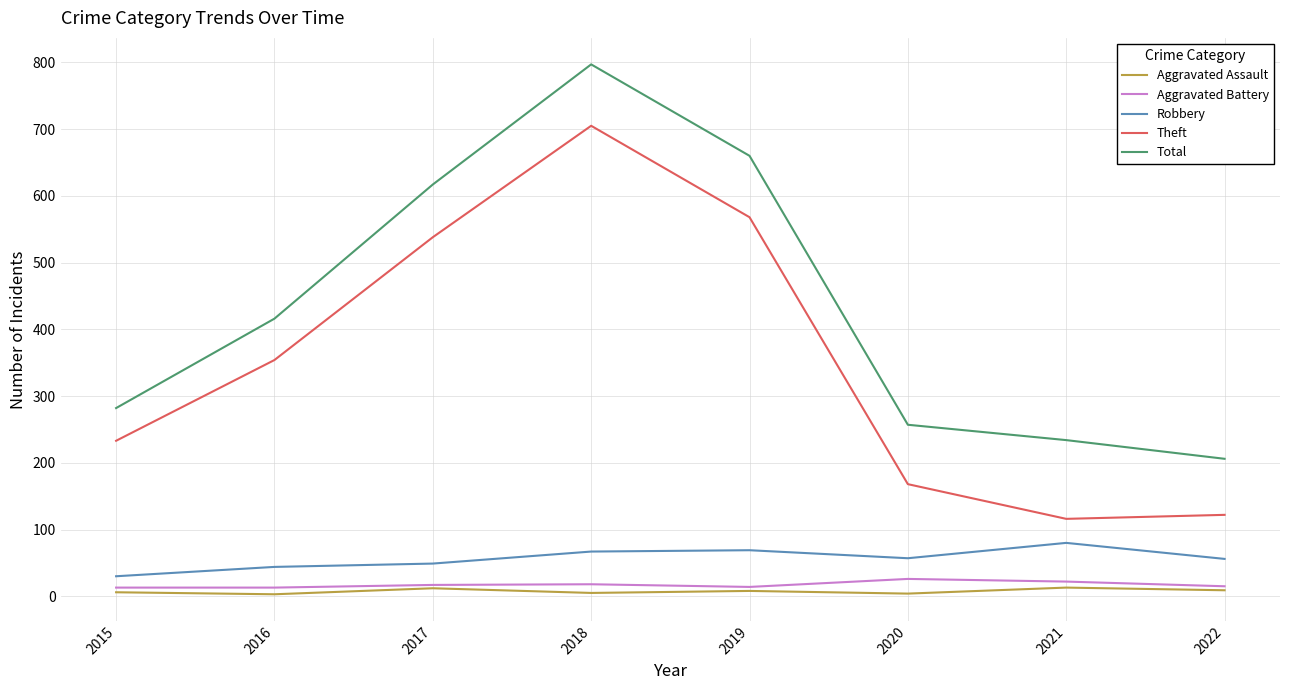

How many lines are shown in the chart?

5